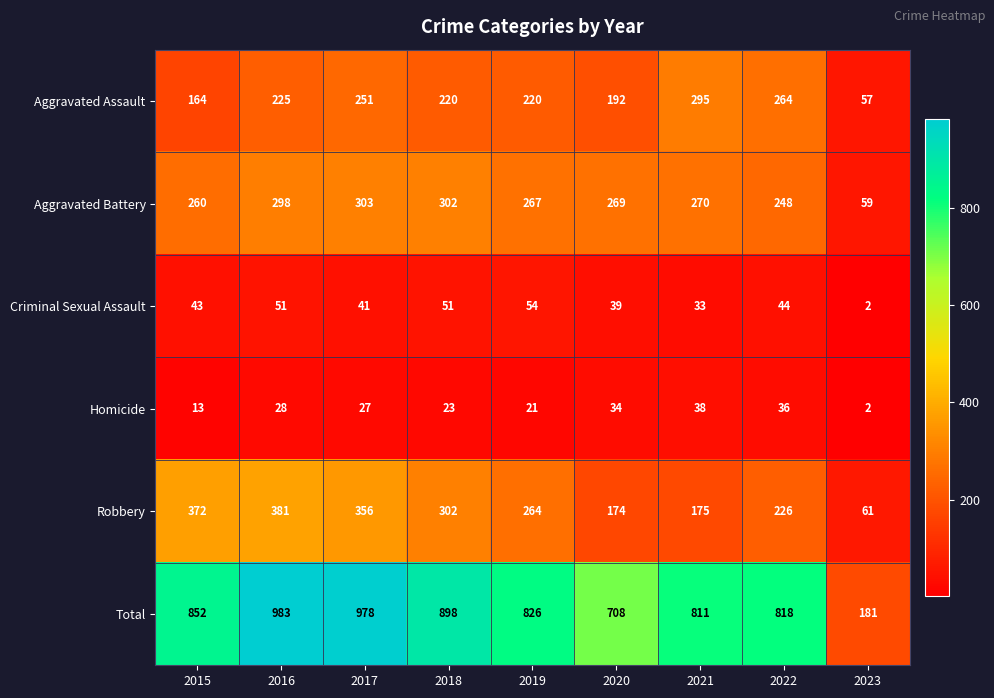

Which series has the largest total across all categories?

Total